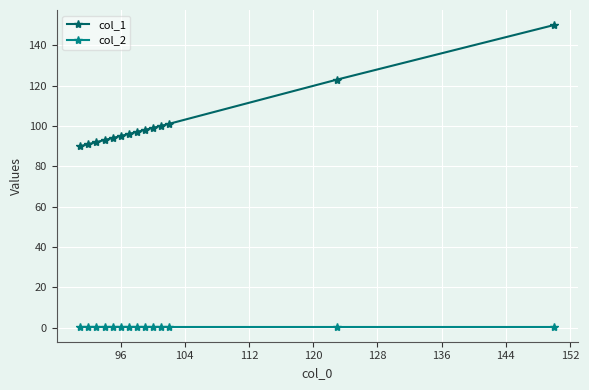

Which series has the largest range (max minus min)?

col_1